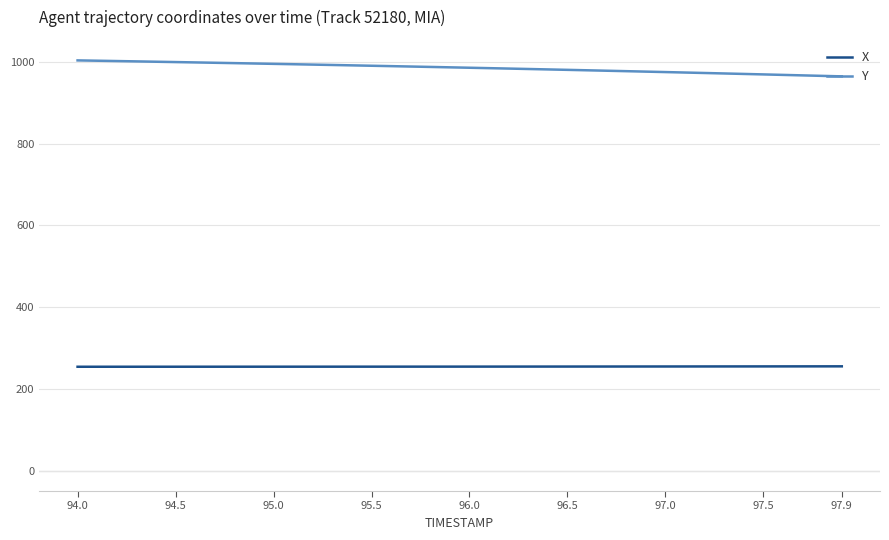

Which series has the largest range (max minus min)?

Y